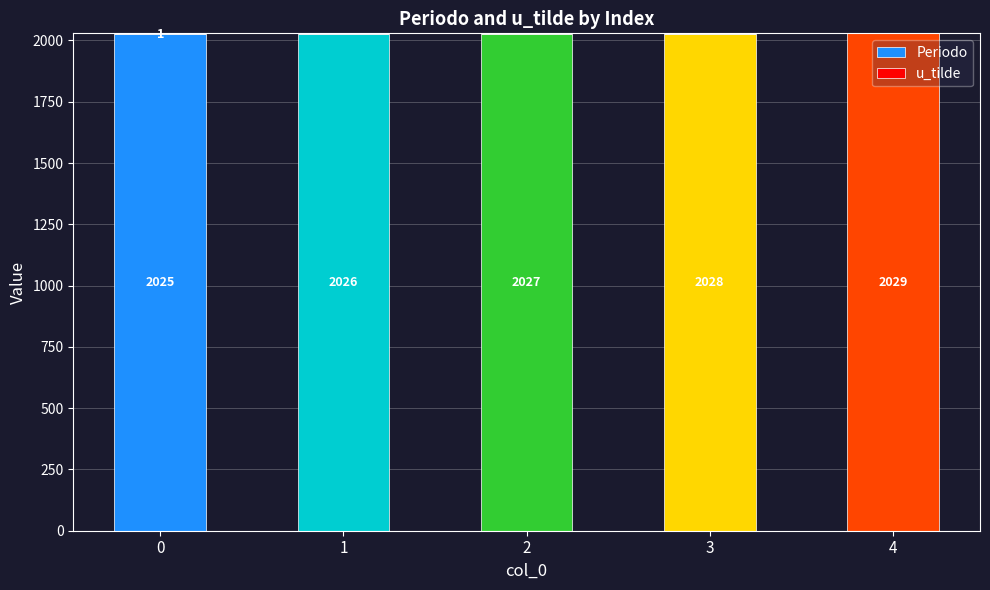

How many Periodo values are between 2026 and 2028?

3